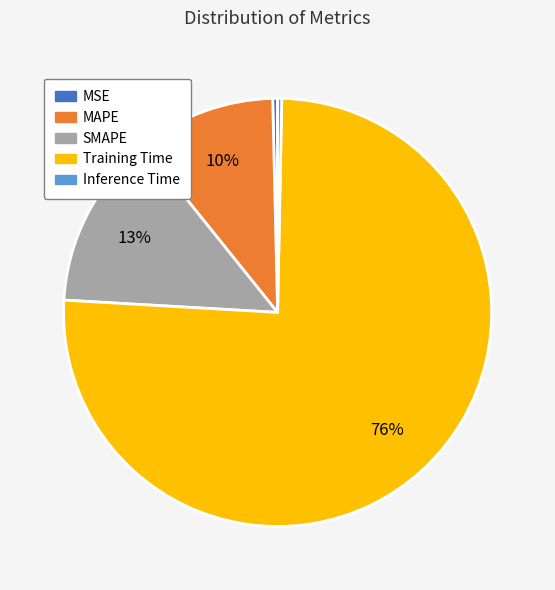

To the nearest percent, what is the average slice percentage?

20%